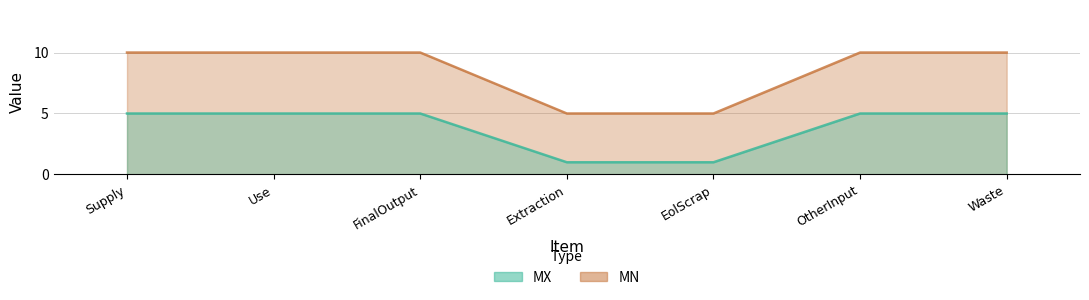

Which series has the largest total across all categories?

MN